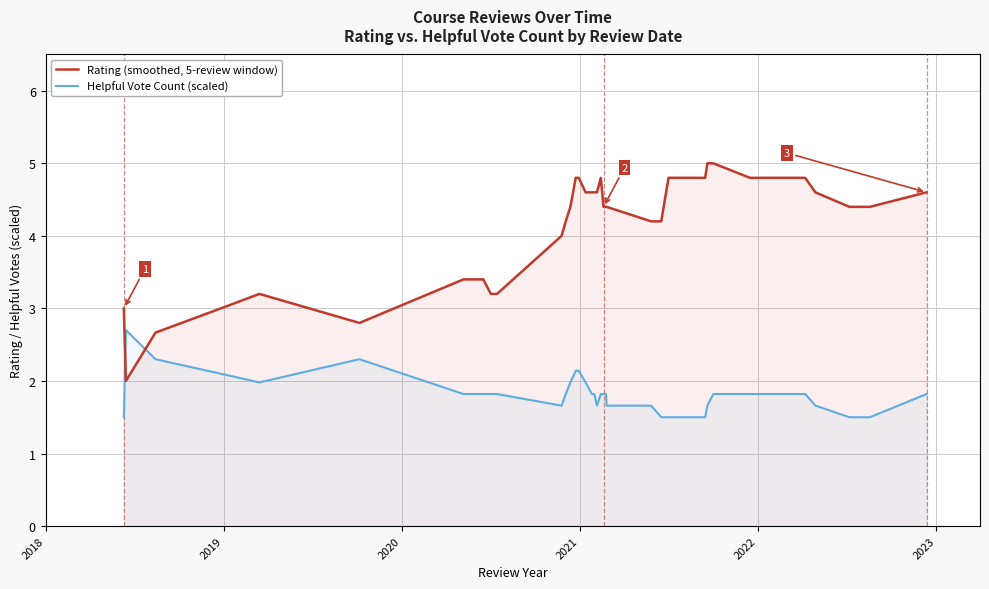

Rank the series by their average value, from lowest to highest.

Helpful Vote Count (scaled), Rating (smoothed, 5-review window)